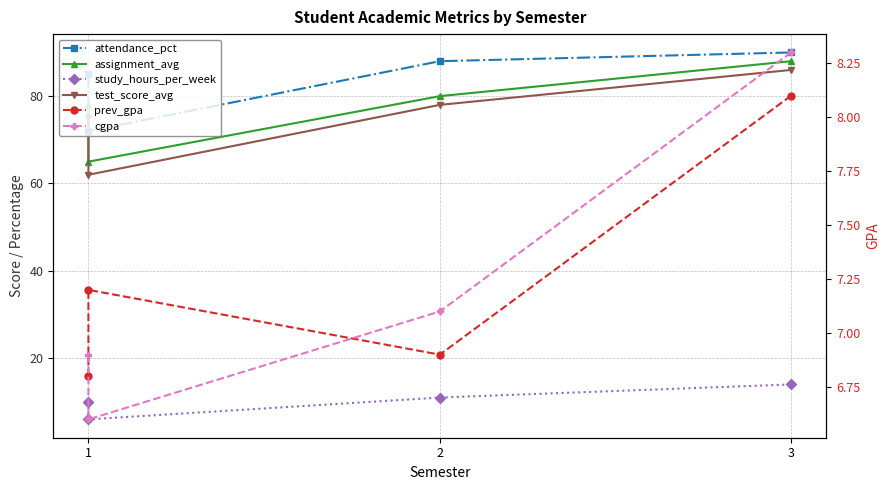

What is the difference between the cgpa values at 1 and 3?

1.4